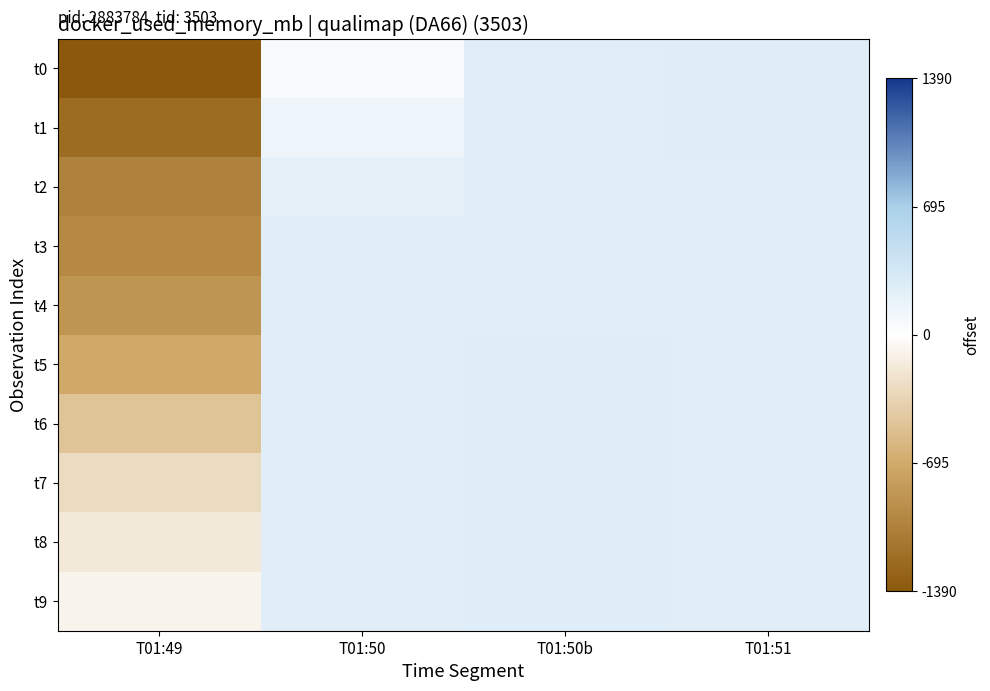

Which series changed the most between T01:49 and T01:51?

t0